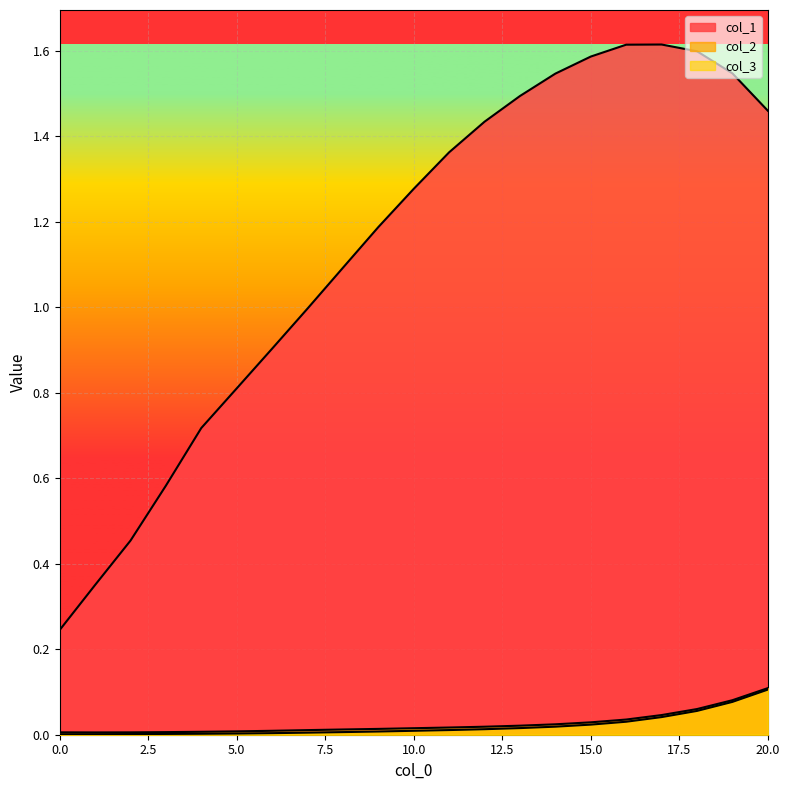

The col_3 series shows 0.0 at 10. True or false?

True